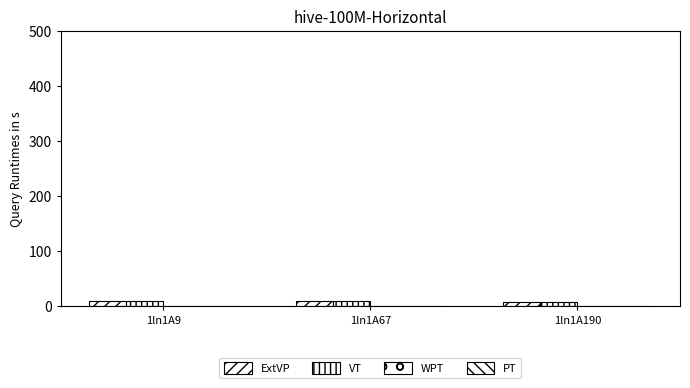

At which category does the chart reach its peak across all series?

1ln1A67